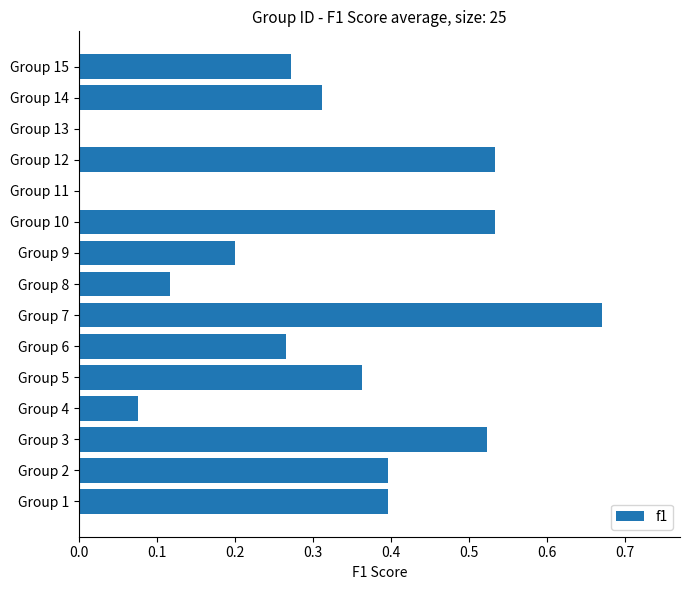

Which has a higher value, Group 10 or Group 5?

Group 10